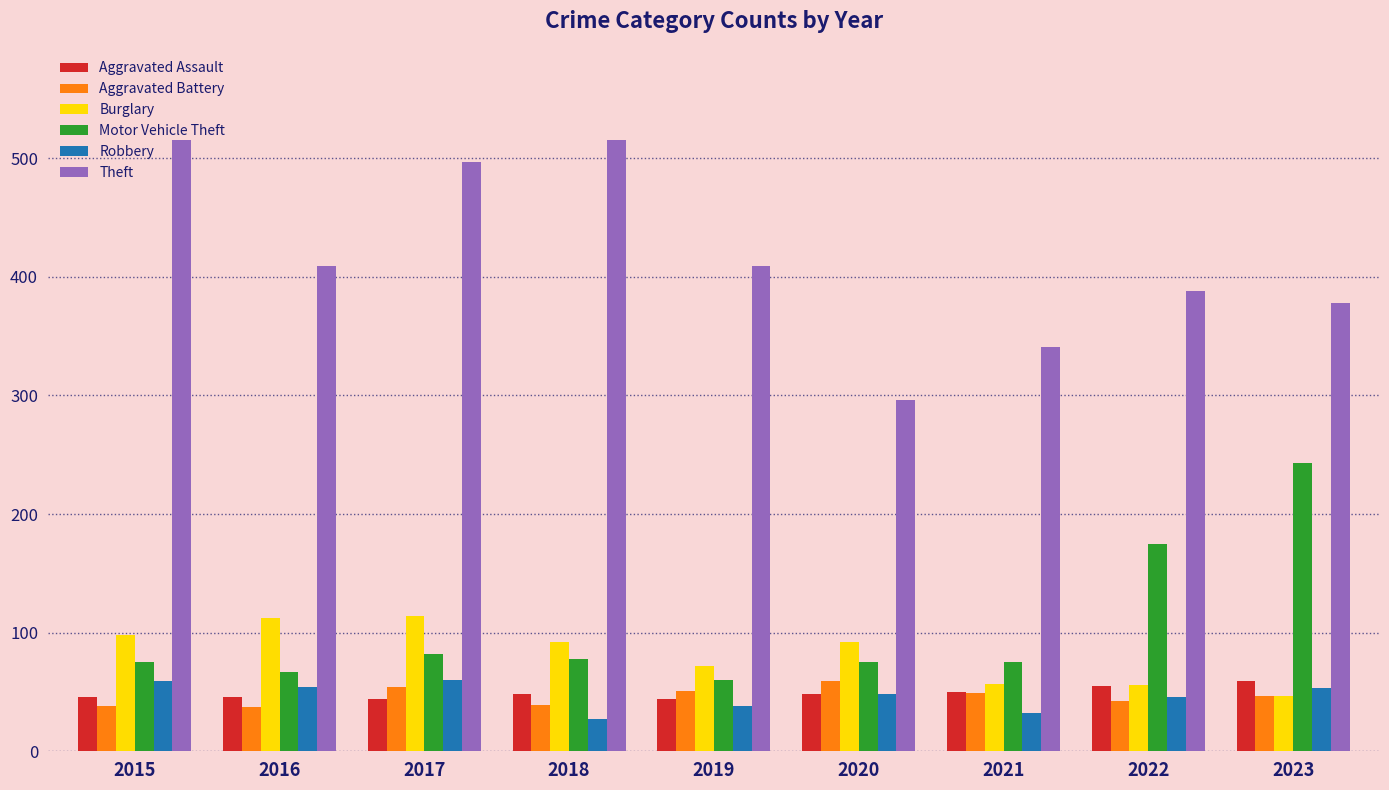

The Aggravated Assault series shows 44 at 2017. True or false?

True